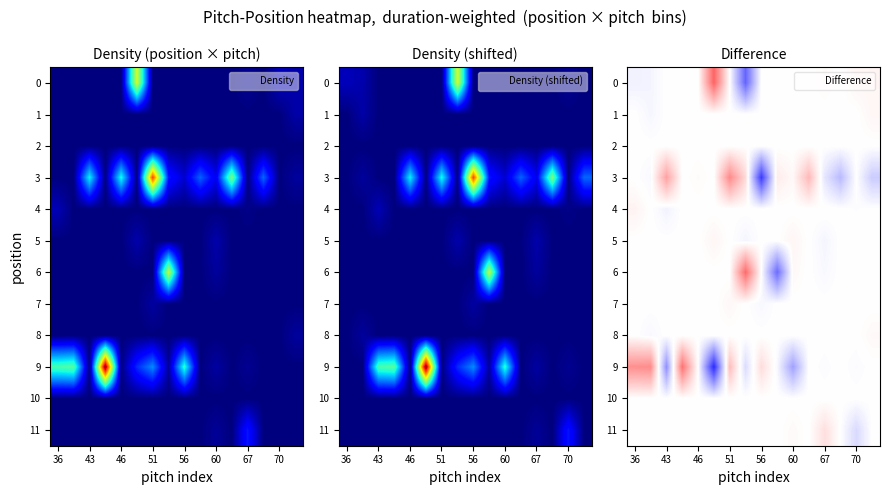

At how many categories does at least one series exceed 0?

15